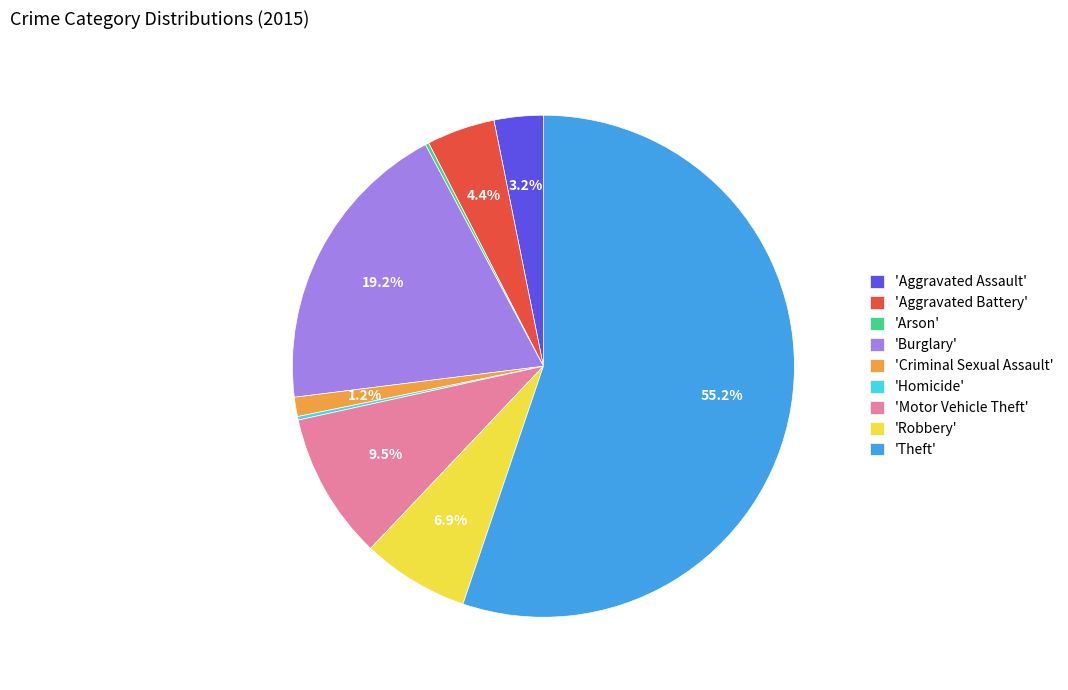

What is the majority slice?

'Theft'